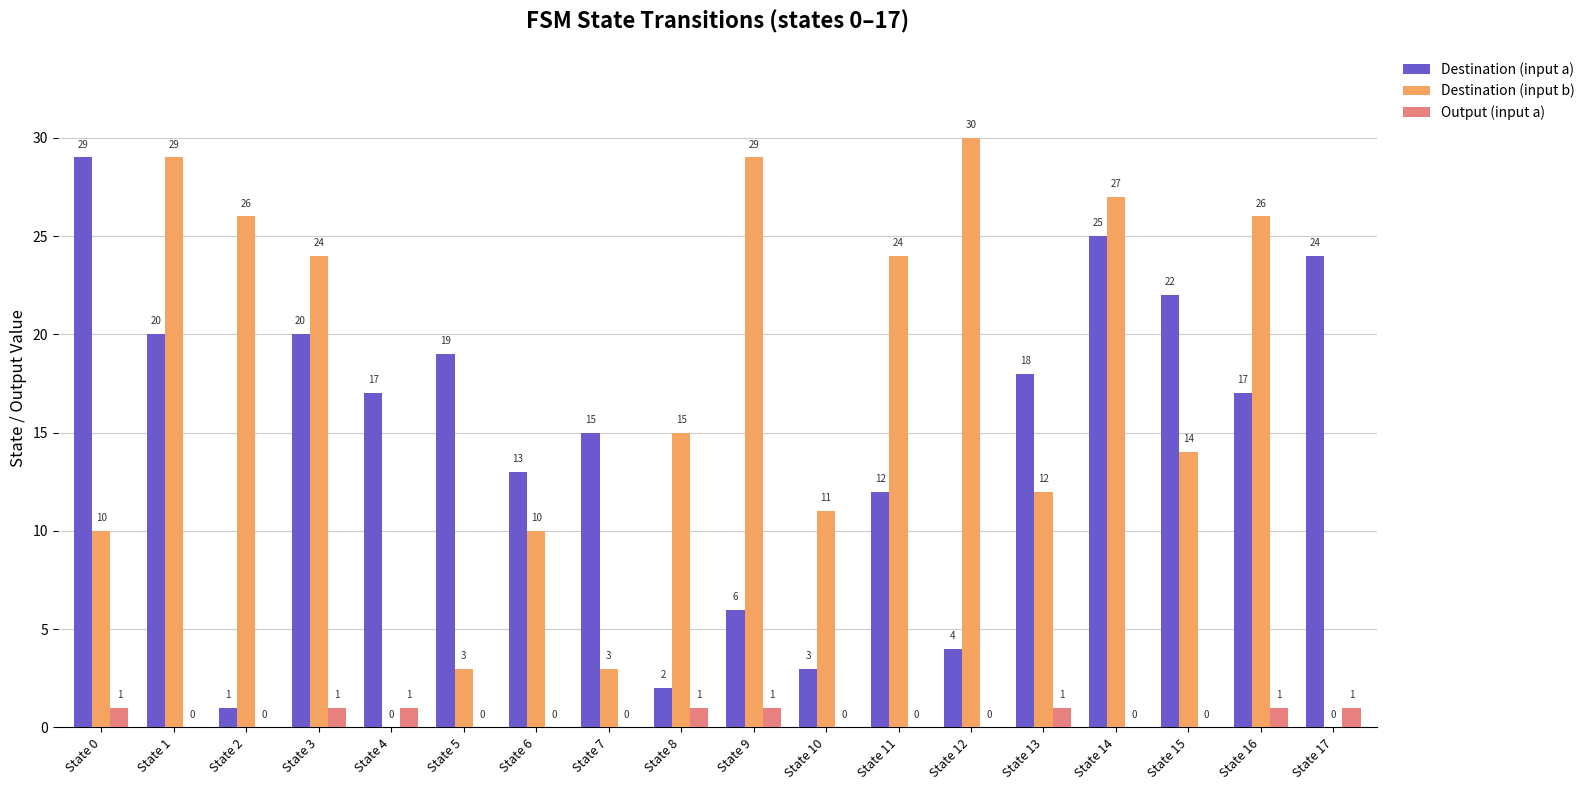

Which series changed the most between State 1 and State 7?

Destination (input b)